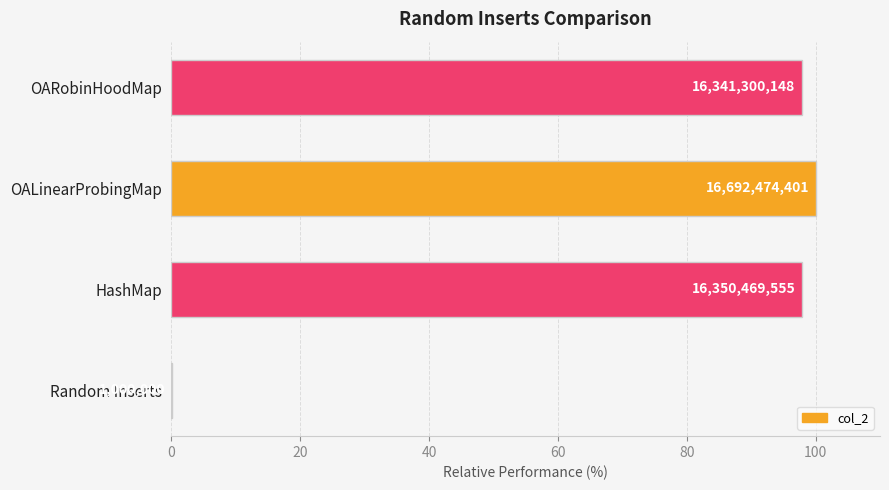

What is the greatest value displayed?

100.0